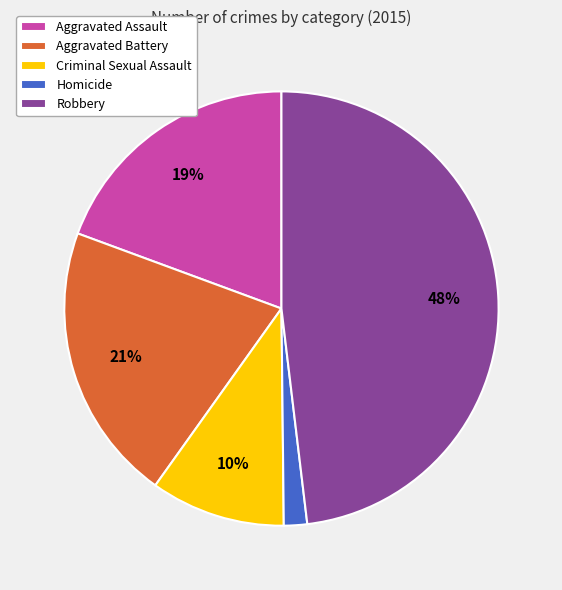

Is it true that Aggravated Assault is 19% of the pie?

True